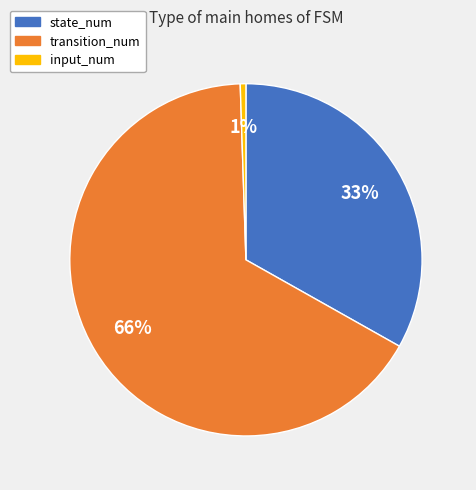

To the nearest percent, what portion does input_num represent?

1%